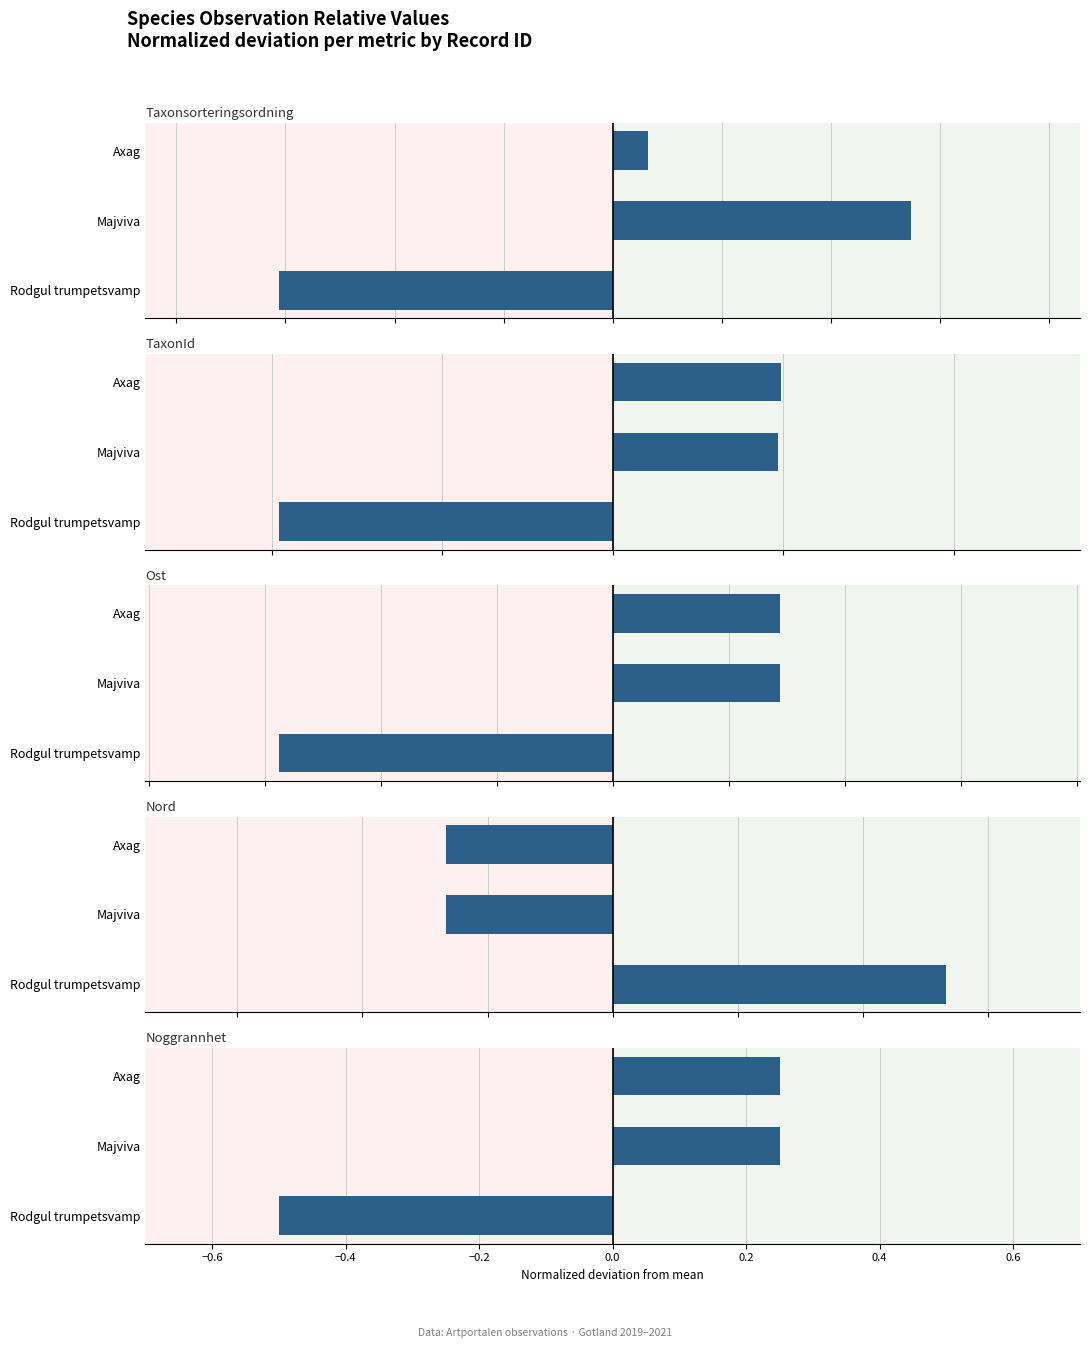

What is the value of the TaxonId bar at the 3rd from the left?

-1.0